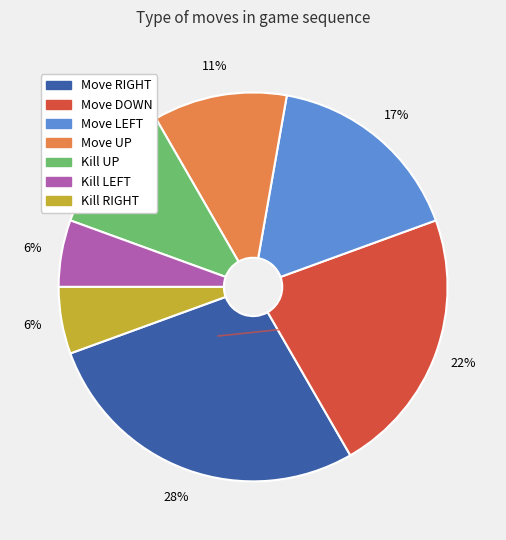

True or false: Move UP accounts for 18% of the total.

False